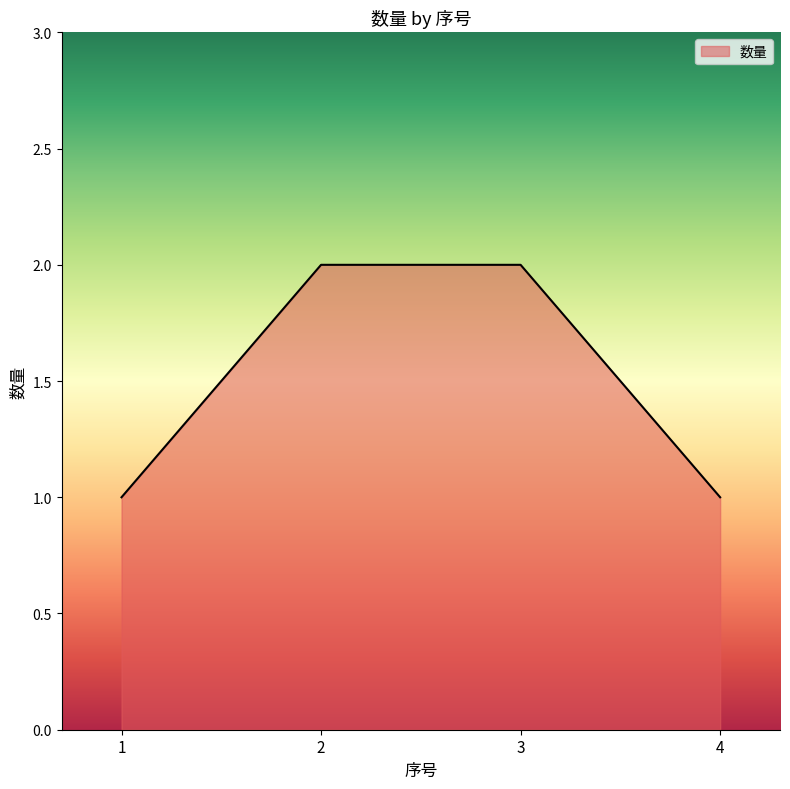

Reading right to left, list all the values displayed in this chart.

1	2	2	1